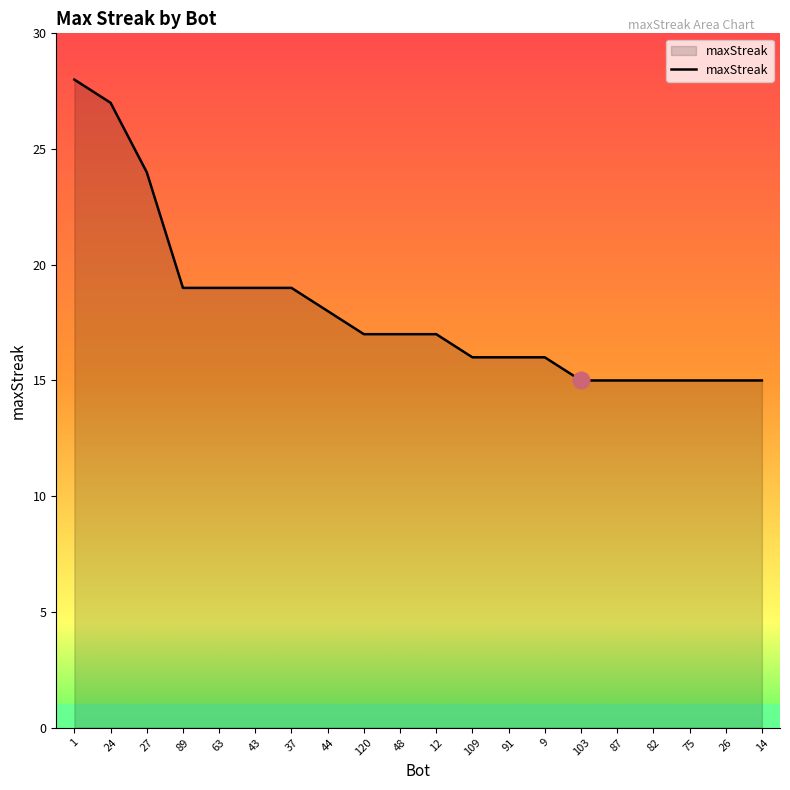

Reading left to right, what are all the values shown in this chart?

1=28	24=27	27=24	89=19	63=19	43=19	37=19	44=18	120=17	48=17	12=17	109=16	91=16	9=16	103=15	87=15	82=15	75=15	26=15	14=15